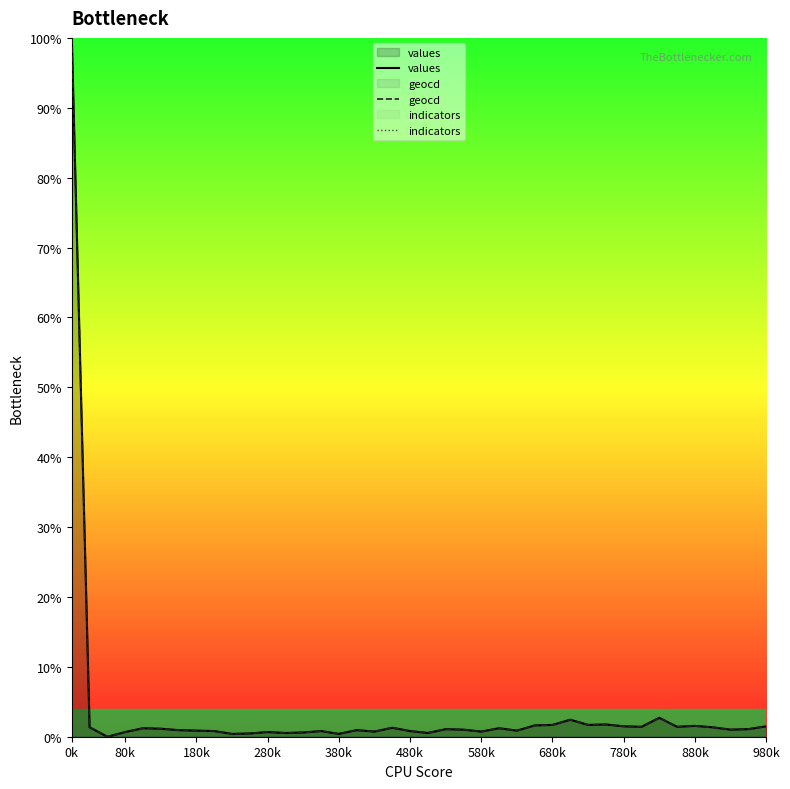

How many lines are shown in the chart?

3